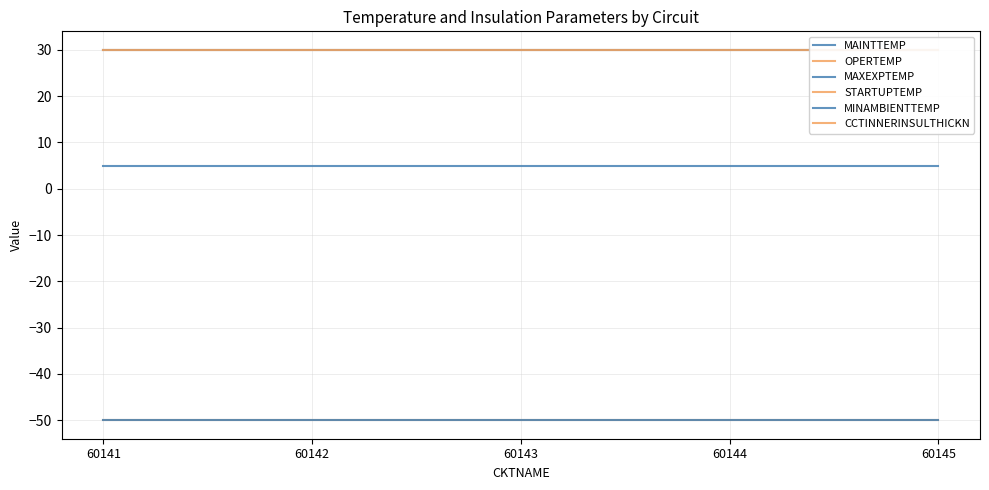

Is the value of STARTUPTEMP at 60141 greater than the value of MAXEXPTEMP at 60143?

No